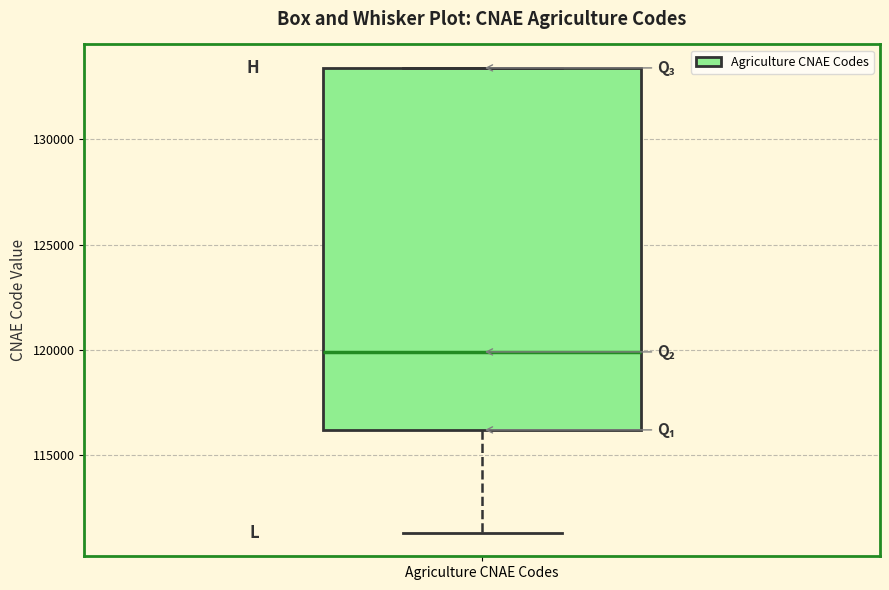

Transcribe this box plot: give where the median line is, the range the box spans, and where the two whiskers end, as read against the y-axis. The values are not printed on the chart, so give them approximately, as read against the axis.

median 120000, box 116000 to 133500, whiskers 111500 to 133500